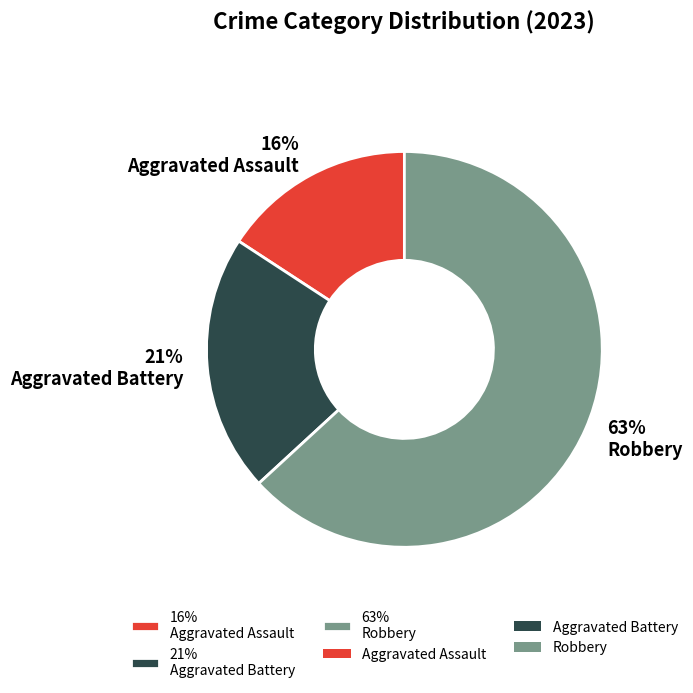

How many segments does this pie chart have?

3